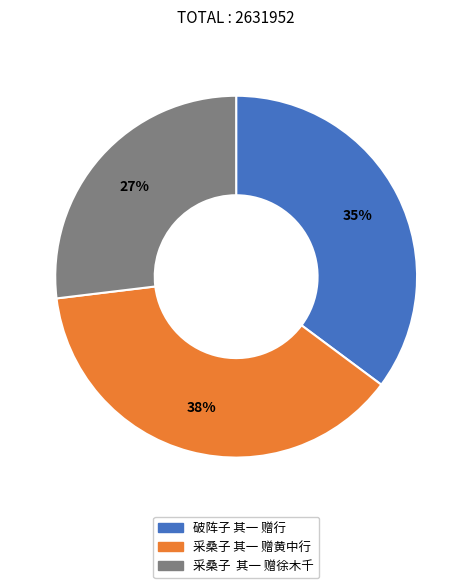

To the nearest percent, what portion does 破阵子 其一 赠行 represent?

35%